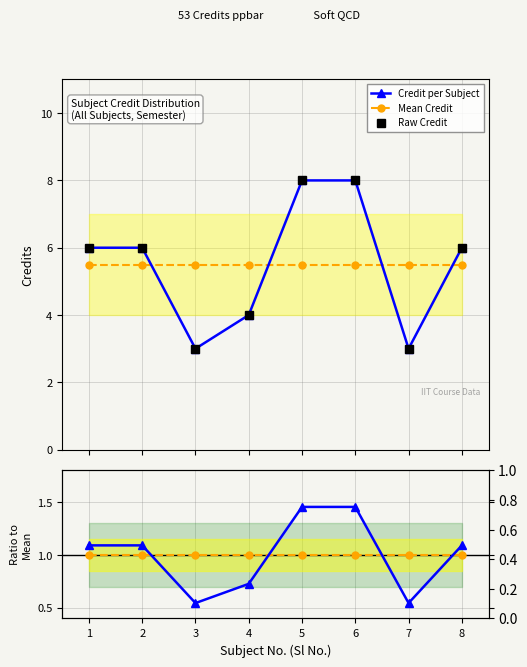

At how many categories does at least one series exceed 7?

2